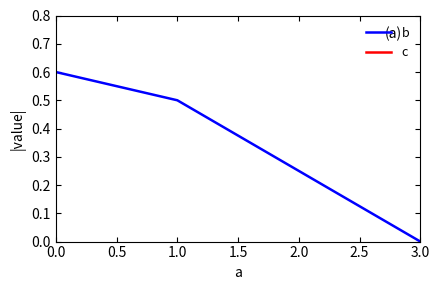

Is this an area chart (filled region under the line)?

No